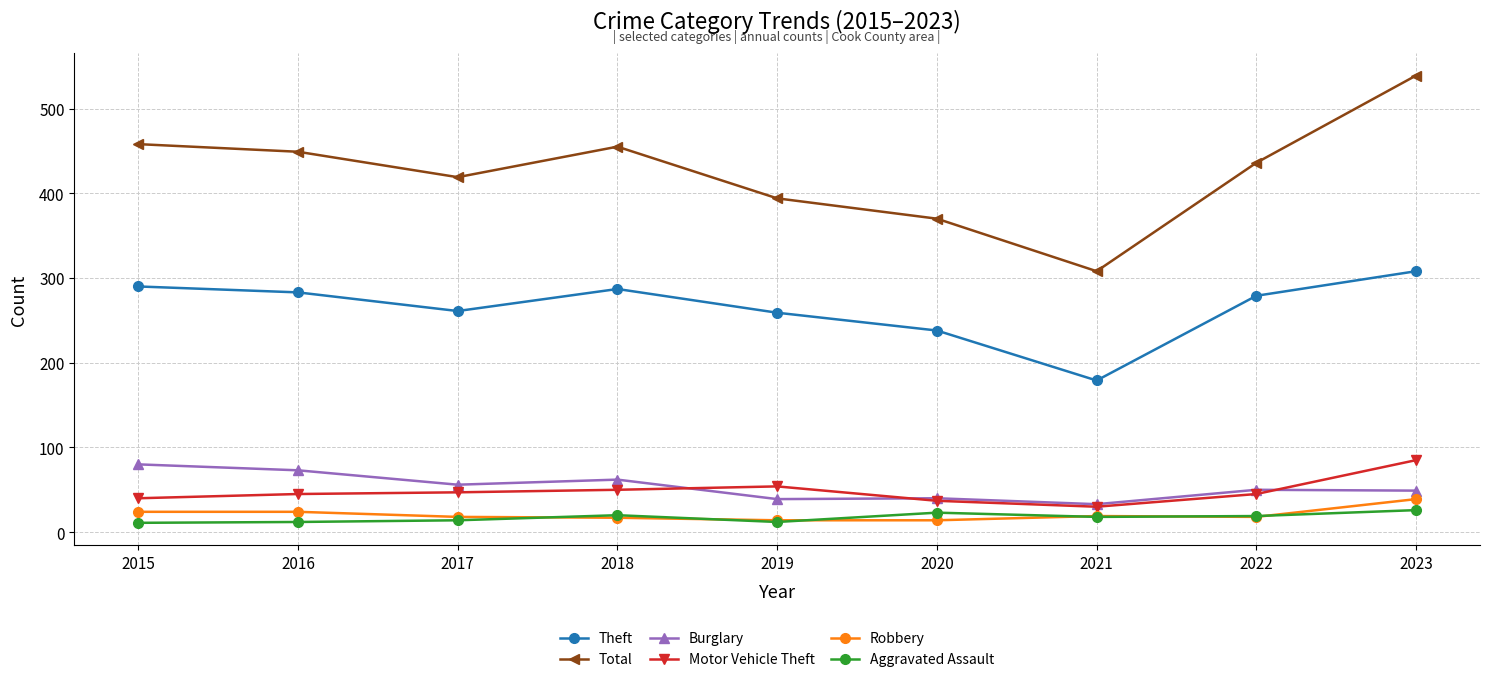

What is the difference between the Robbery values at 2015 and 2022?

6